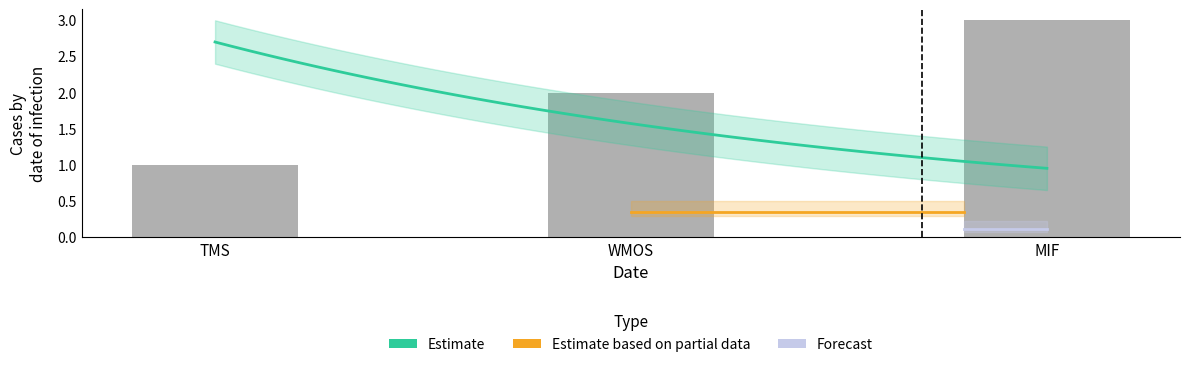

At which label is the value closest to 2?

WMOS